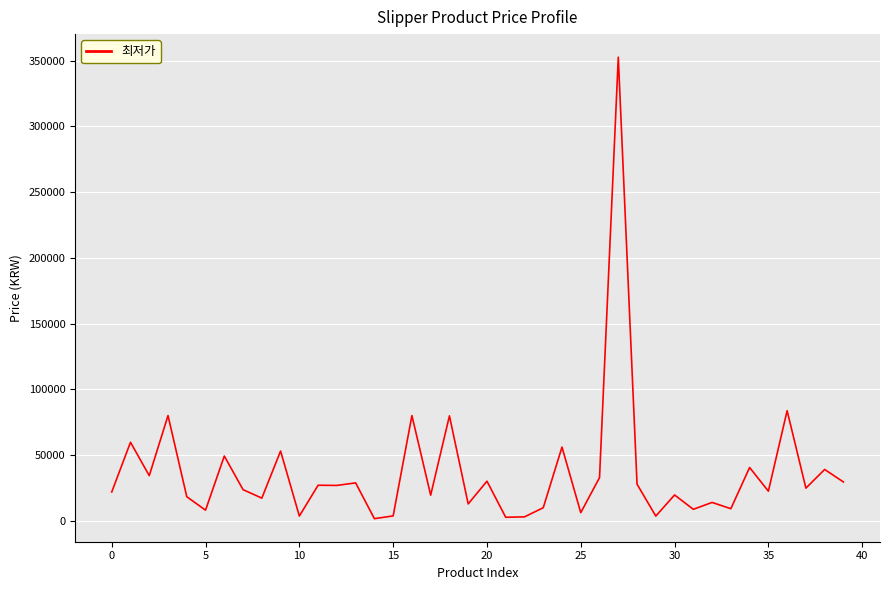

What is the greatest value displayed?

352590